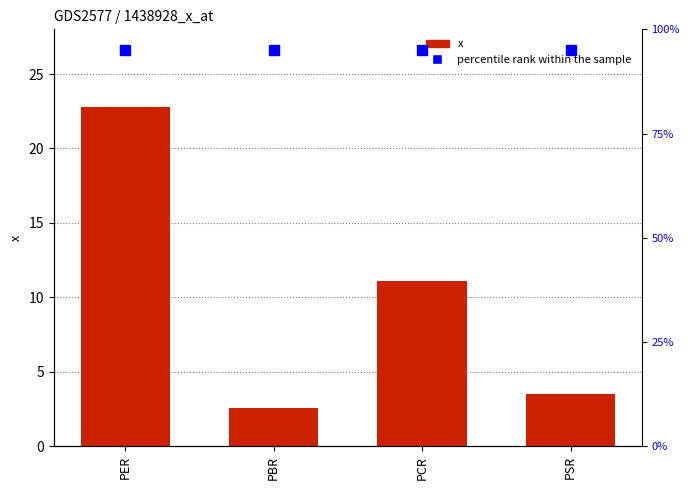

Read the x value at PSR.

3.5